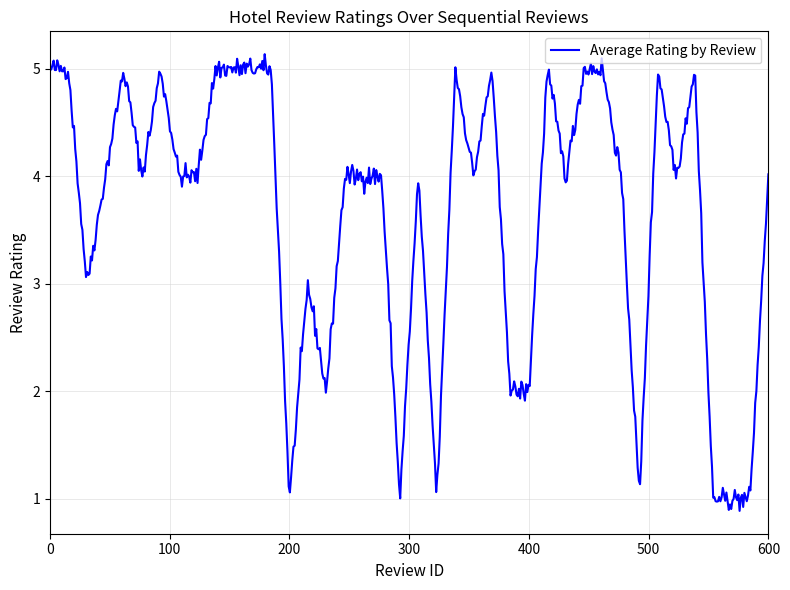

Where is the data nearest to the value 3?

3